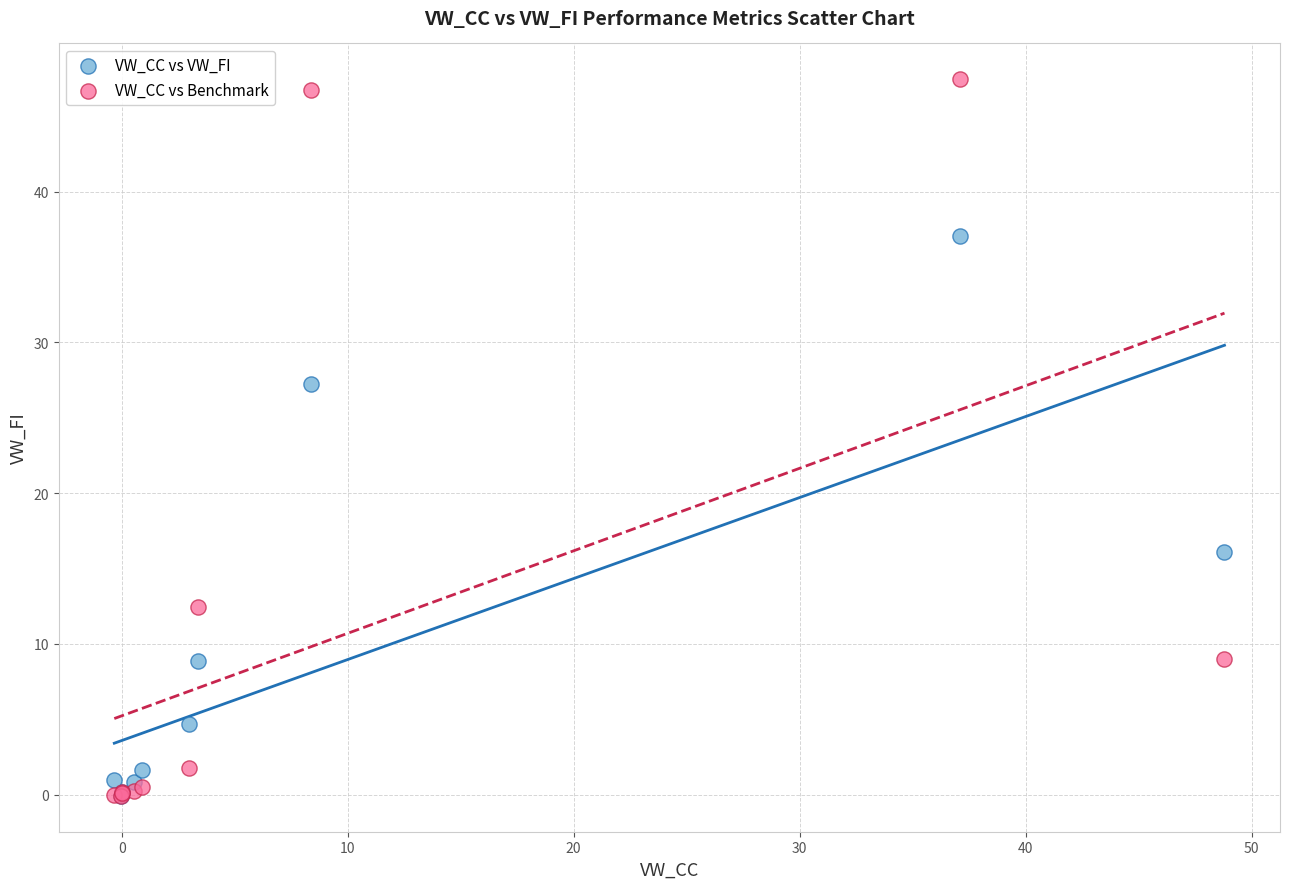

In the VW_CC vs VW_FI series, what Y value is closest to 18?

16.1